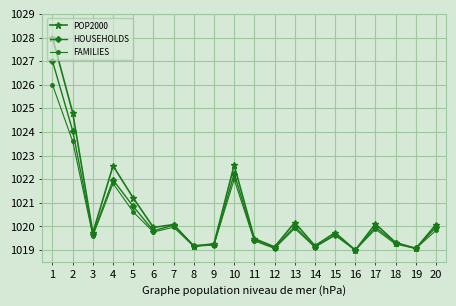

List the series in order of their peak value, lowest first.

FAMILIES, HOUSEHOLDS, POP2000